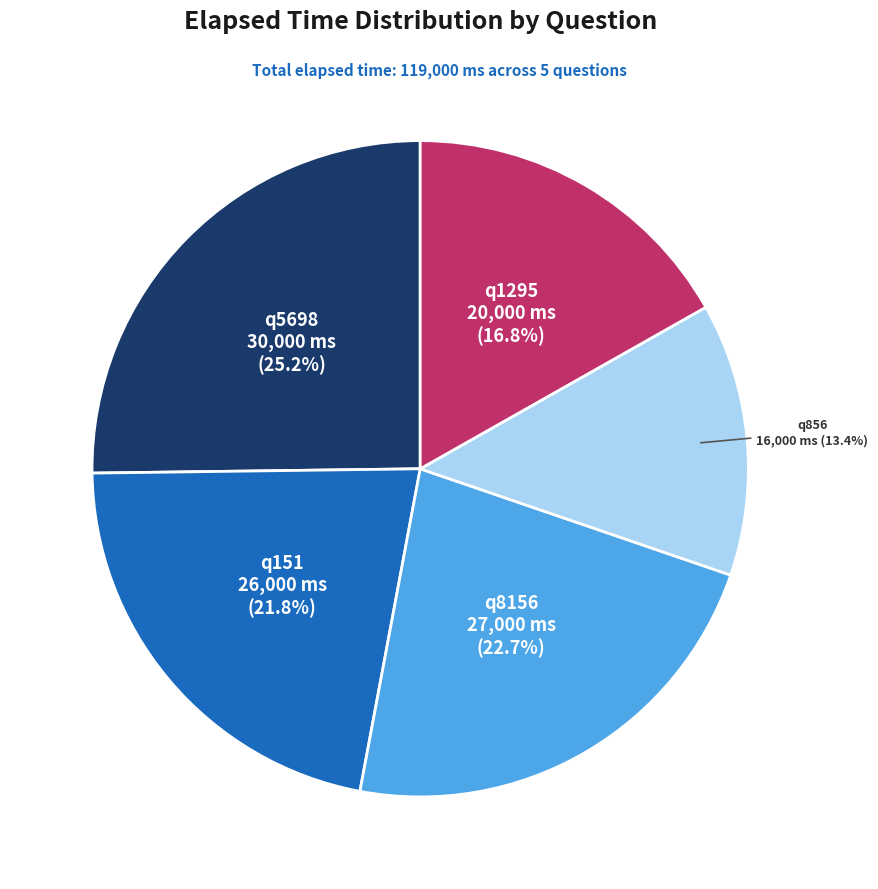

Does q151 account for over 50% of the chart?

No